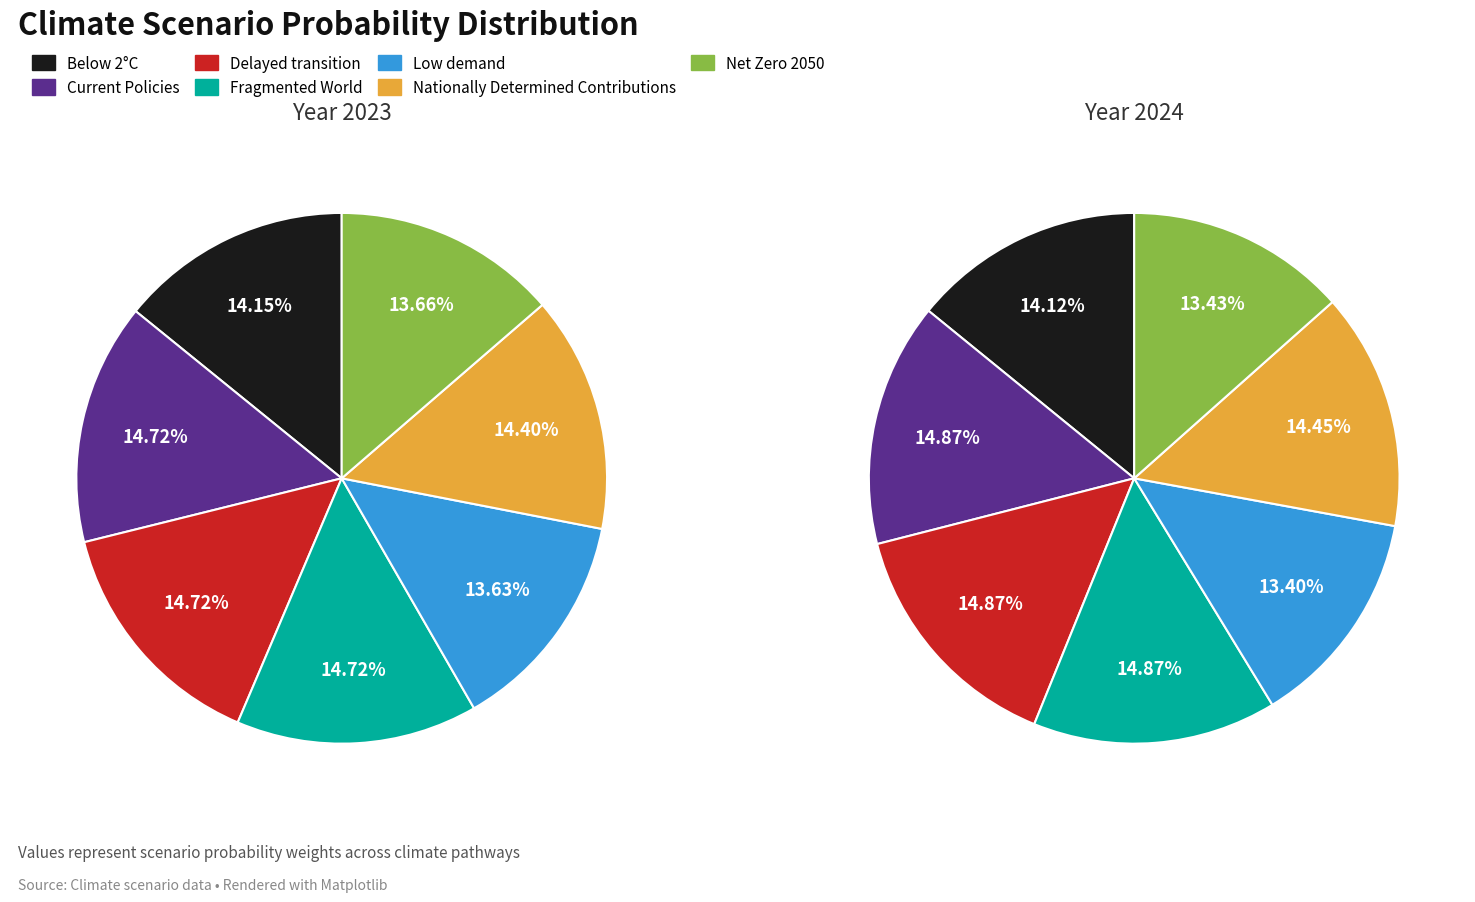

To the nearest percent, what portion does Delayed transition represent?

15%